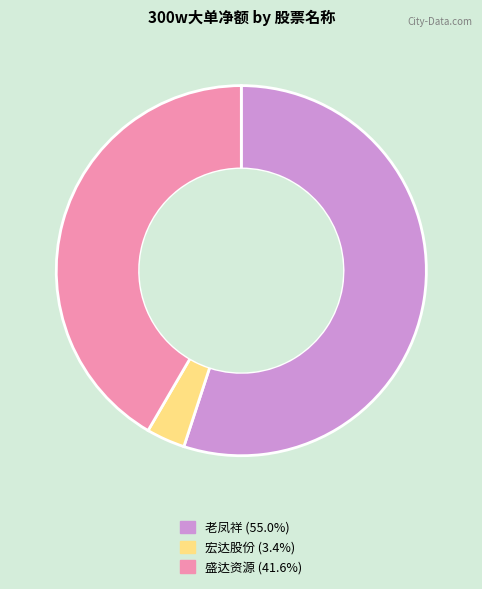

Does any single category account for the majority?

Yes